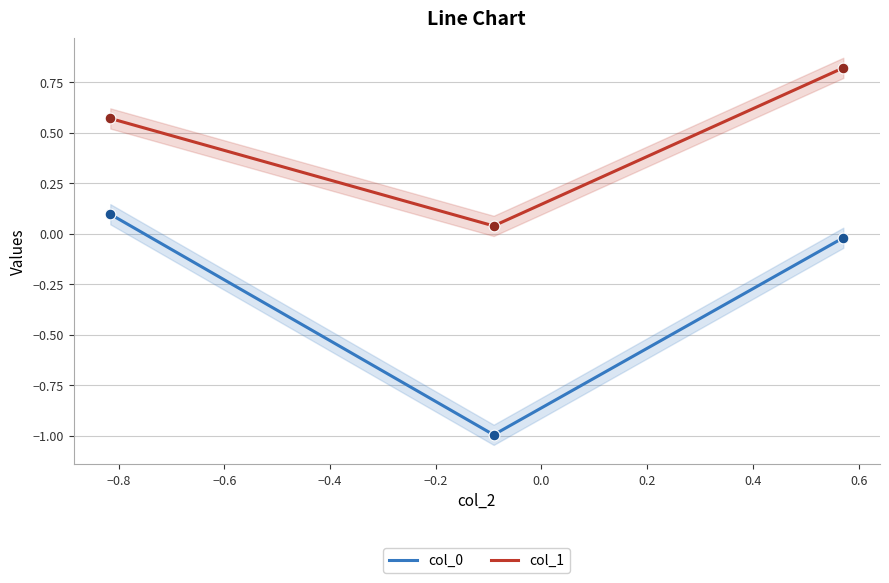

Which series reaches the minimum Y coordinate?

col_0